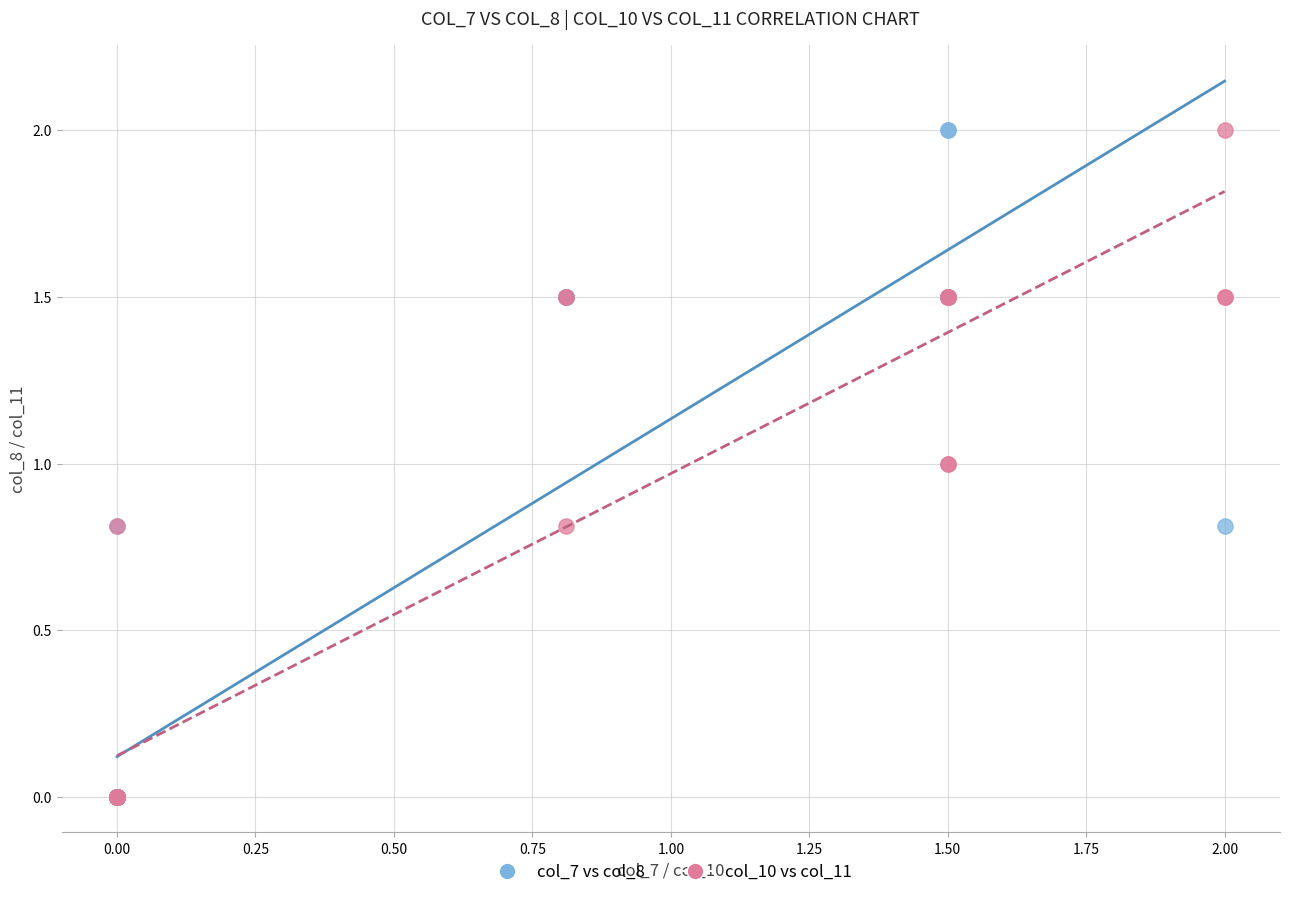

What are all the series names shown in the legend?

col_7 vs col_8, col_10 vs col_11